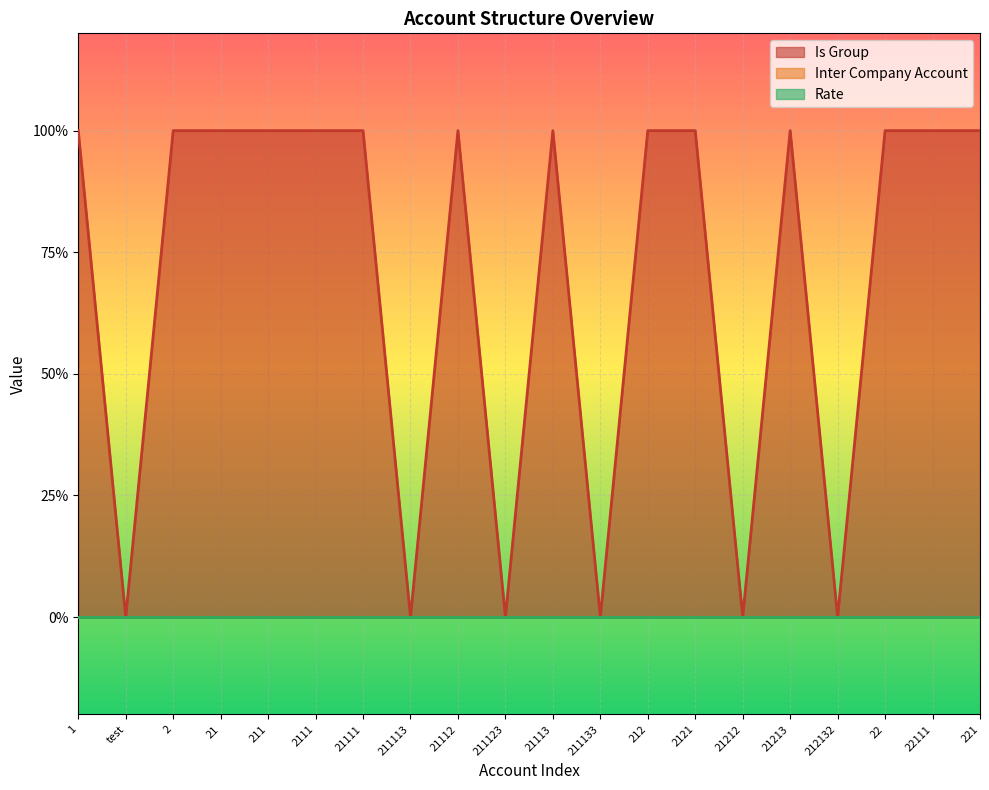

True or false: Rate and Inter Company Account intersect in this chart.

False